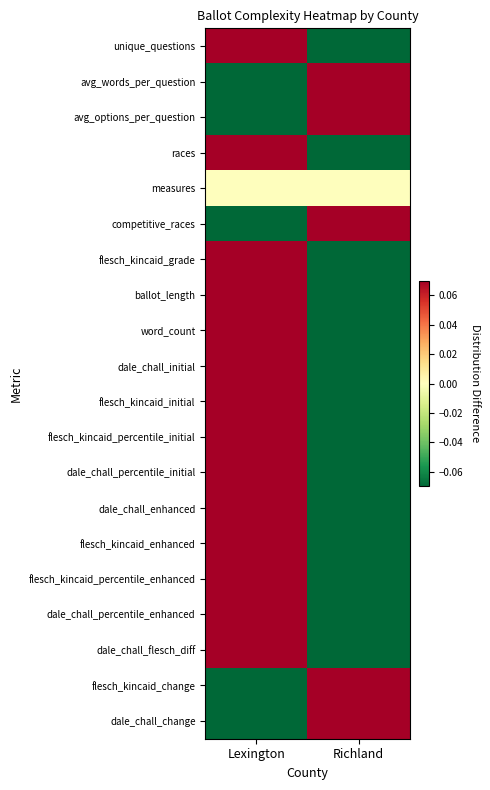

Rank the series at Richland from highest to lowest value.

avg_words_per_question, avg_options_per_question, competitive_races, flesch_kincaid_change, dale_chall_change, measures, dale_chall_percentile_initial, unique_questions, races, ballot_length, word_count, dale_chall_initial, flesch_kincaid_initial, dale_chall_enhanced, flesch_kincaid_enhanced, dale_chall_percentile_enhanced, dale_chall_flesch_diff, flesch_kincaid_grade, flesch_kincaid_percentile_initial, flesch_kincaid_percentile_enhanced